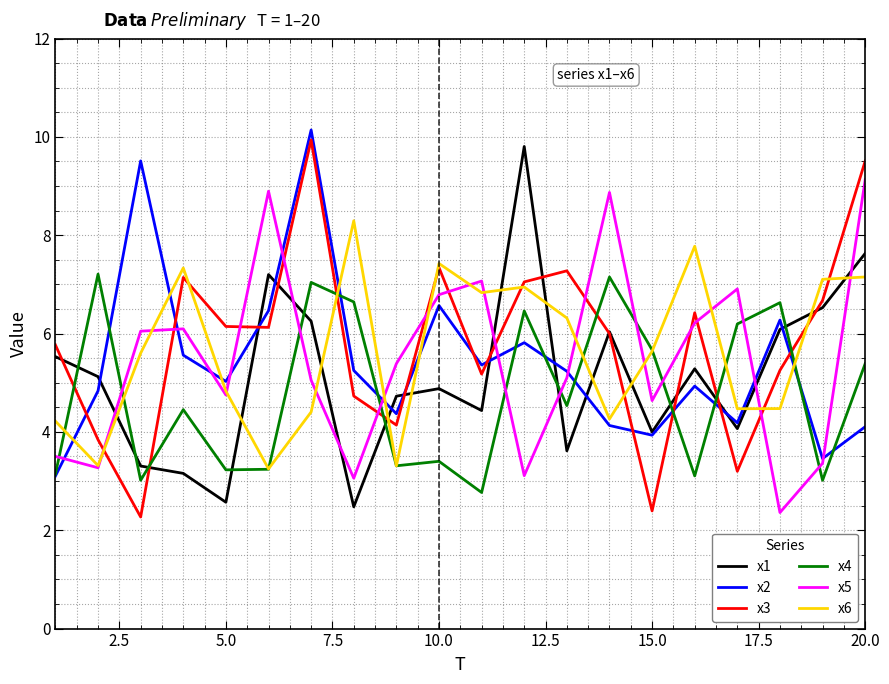

What is the highest value of the x3 series?

9.9